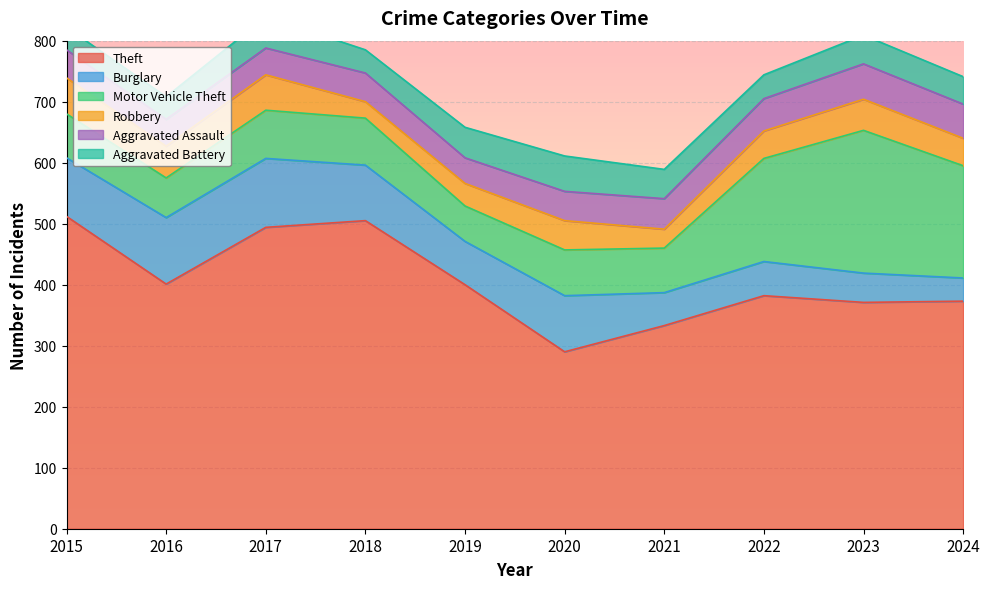

Reading right to left, transcribe all the data shown in this chart.

Theft: 2024=373	2023=371	2022=382	2021=333	2020=290	2019=400	2018=505	2017=494	2016=401	2015=512
Burglary: 2024=38	2023=48	2022=56	2021=54	2020=92	2019=71	2018=91	2017=113	2016=109	2015=96
Motor Vehicle Theft: 2024=184	2023=234	2022=169	2021=73	2020=75	2019=58	2018=77	2017=79	2016=65	2015=72
Robbery: 2024=45	2023=51	2022=45	2021=31	2020=48	2019=37	2018=27	2017=58	2016=52	2015=59
Aggravated Assault: 2024=56	2023=58	2022=53	2021=50	2020=48	2019=42	2018=47	2017=44	2016=44	2015=46
Aggravated Battery: 2024=45	2023=47	2022=39	2021=48	2020=58	2019=50	2018=38	2017=51	2016=37	2015=37